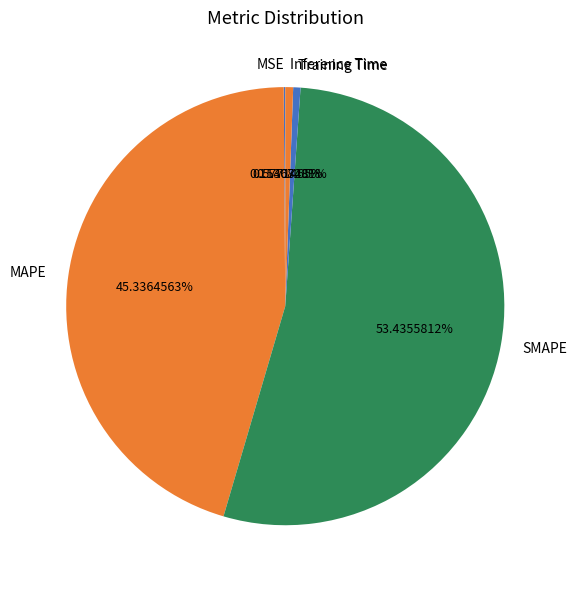

Do Training Time and Inference Time together represent more than half of the pie?

No